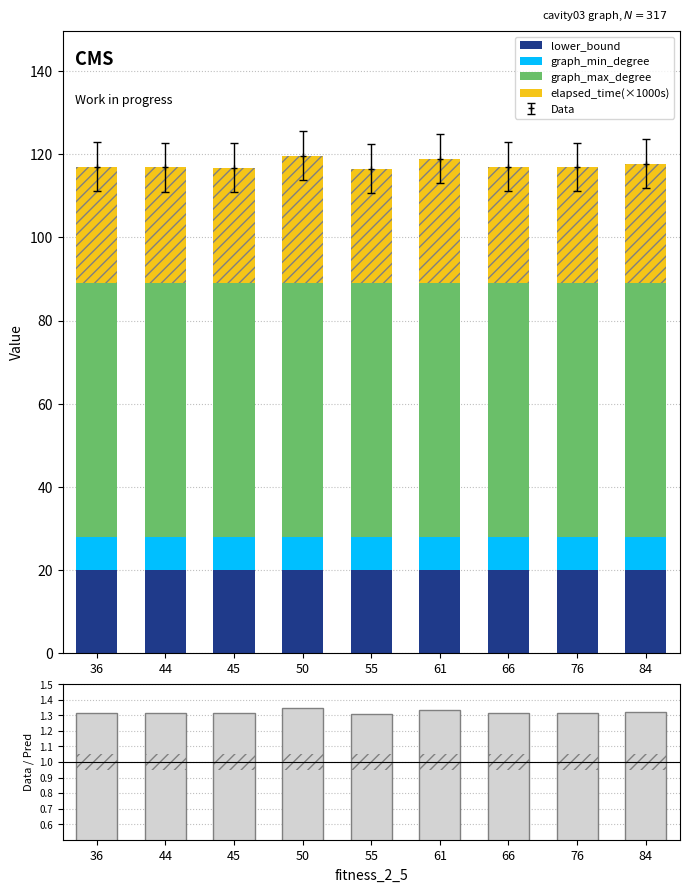

How many data points in elapsed_time(×1000s) are above 28?

5